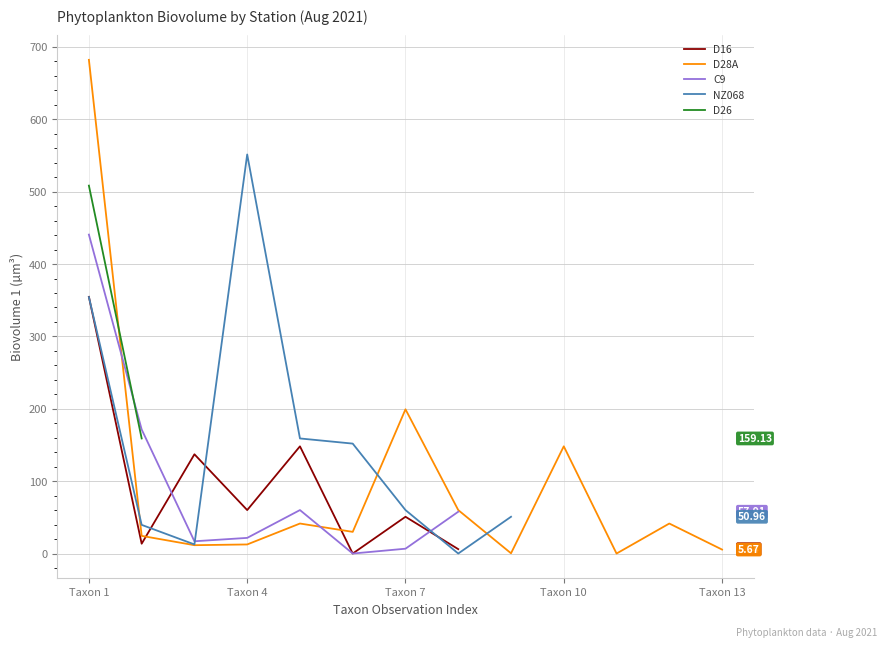

Which category has the highest value across all series?

Taxon 1